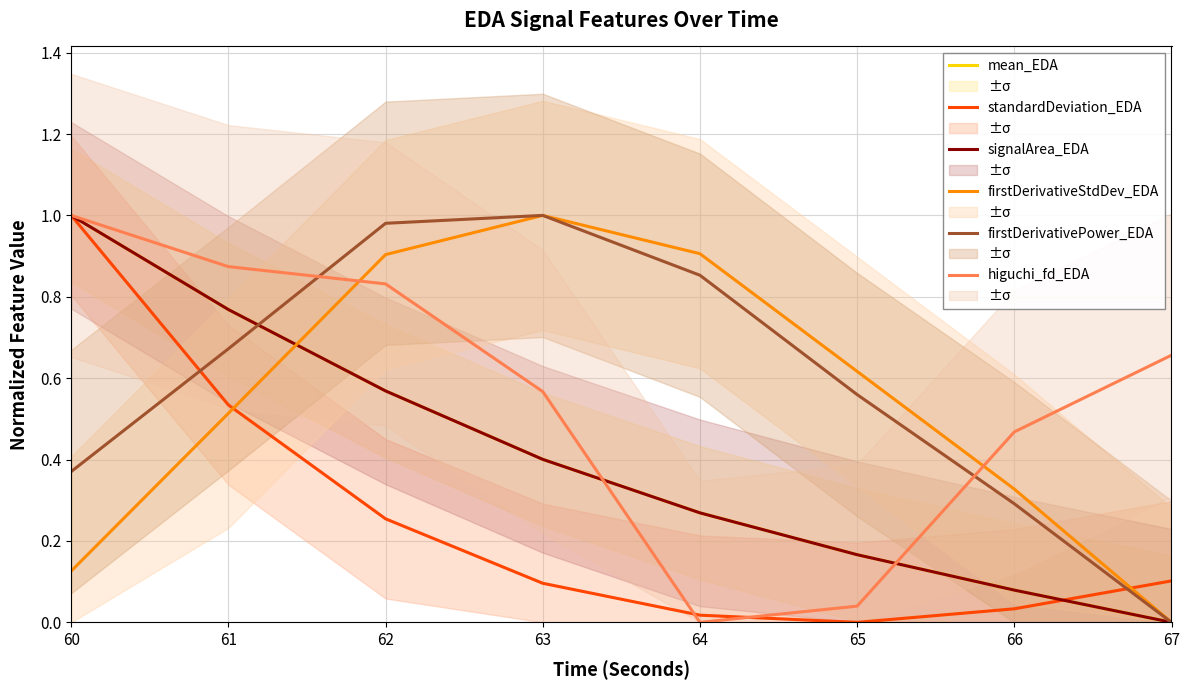

True or false: mean_EDA has more than 2 interior local peaks.

False